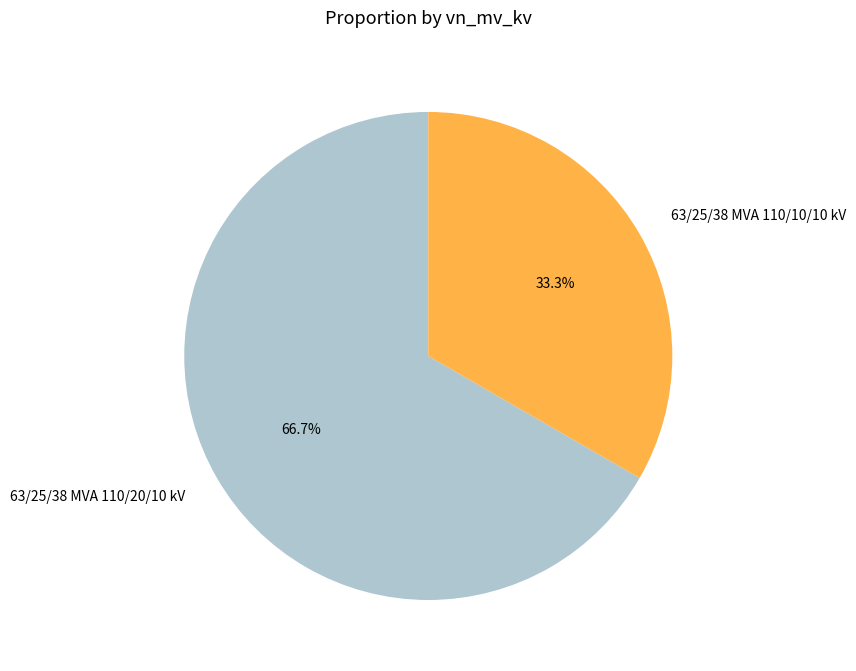

What percentage is the 63/25/38 MVA 110/10/10 kV slice, to the nearest percent?

33%